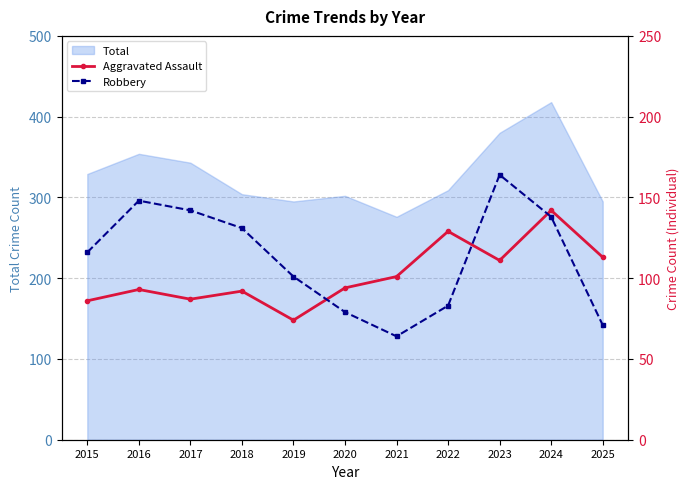

What is the value of the Robbery point at the 5th from the left?

101